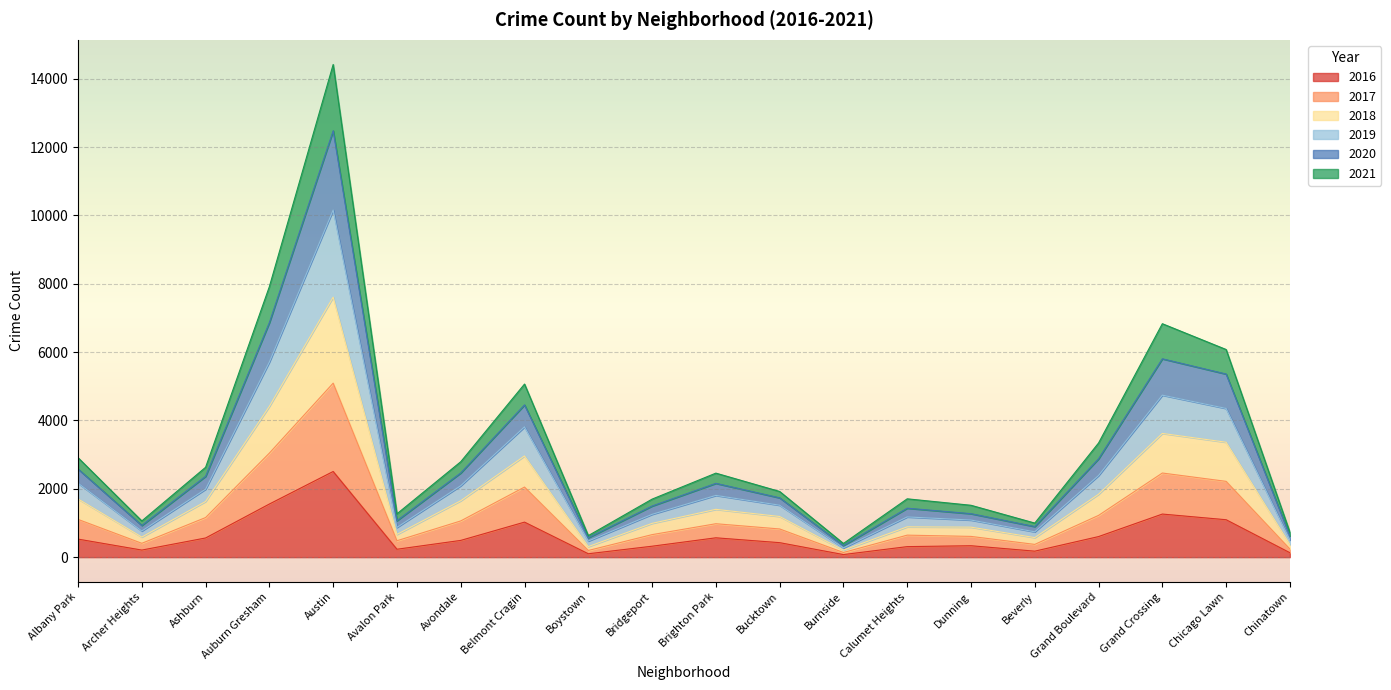

True or false: 2018 has a value of 175 at Chinatown.

False